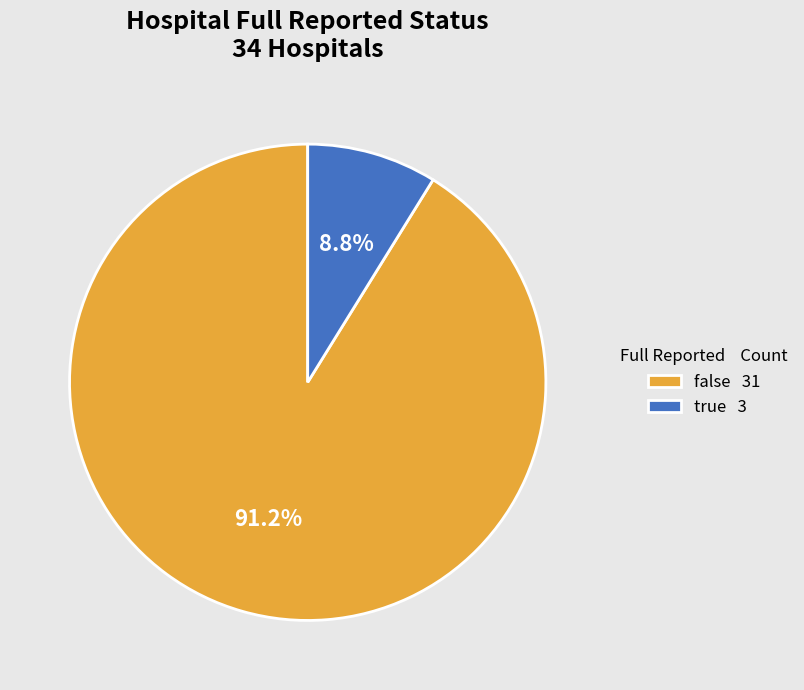

How many slices are in this pie chart?

2